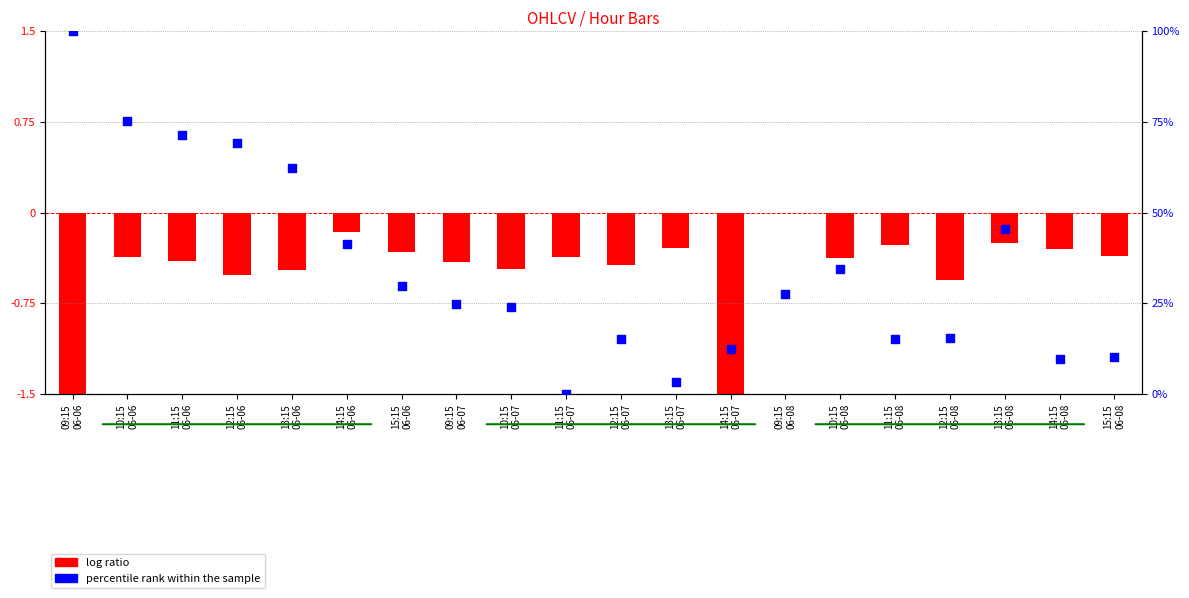

What is the total value across all series at 13:15
06-06?

61.9